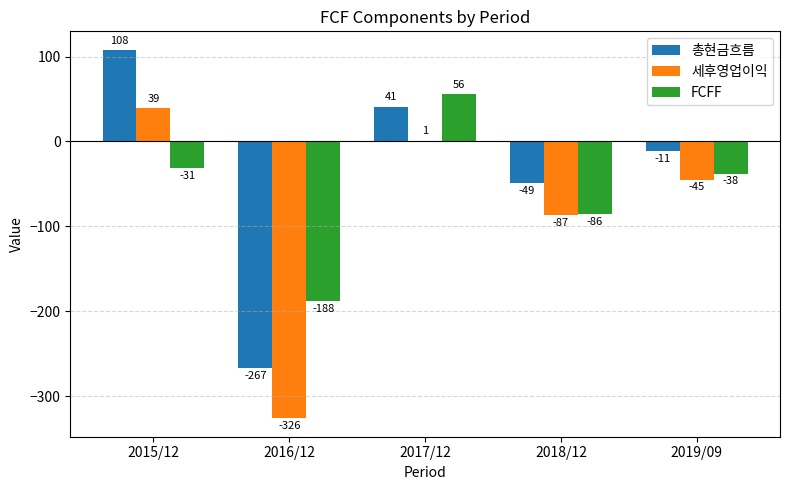

What is the maximum value for 세후영업이익?

39